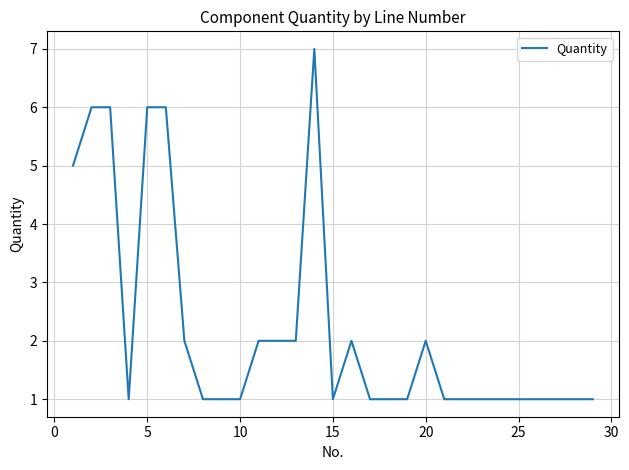

What is the difference between the maximum and minimum values?

6